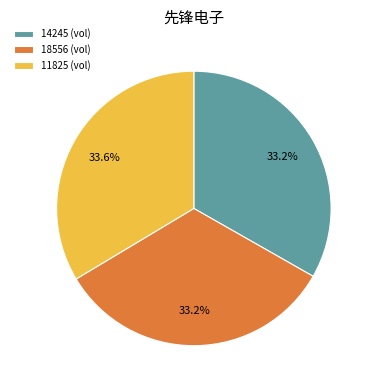

Does any single category account for the majority?

No